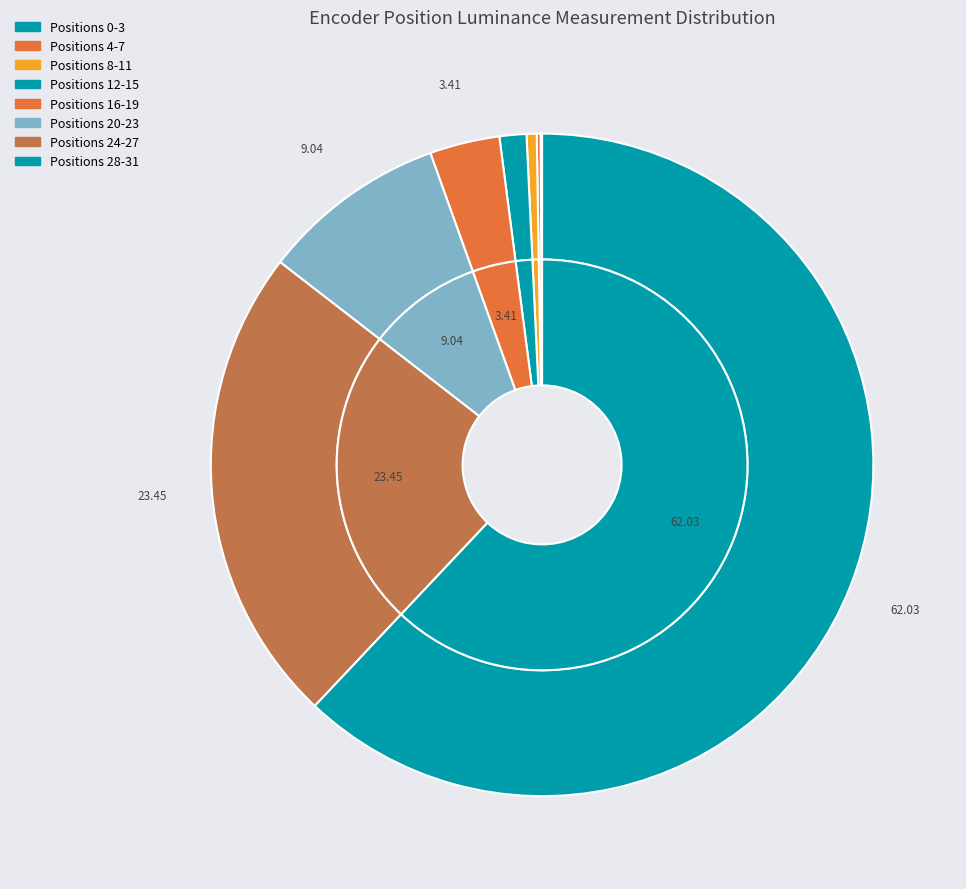

Does 11 account for over 50% of the chart?

No